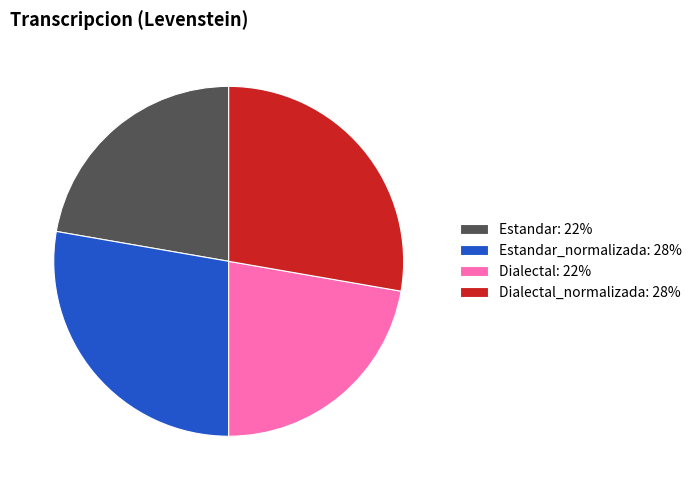

How many segments does this pie chart have?

4